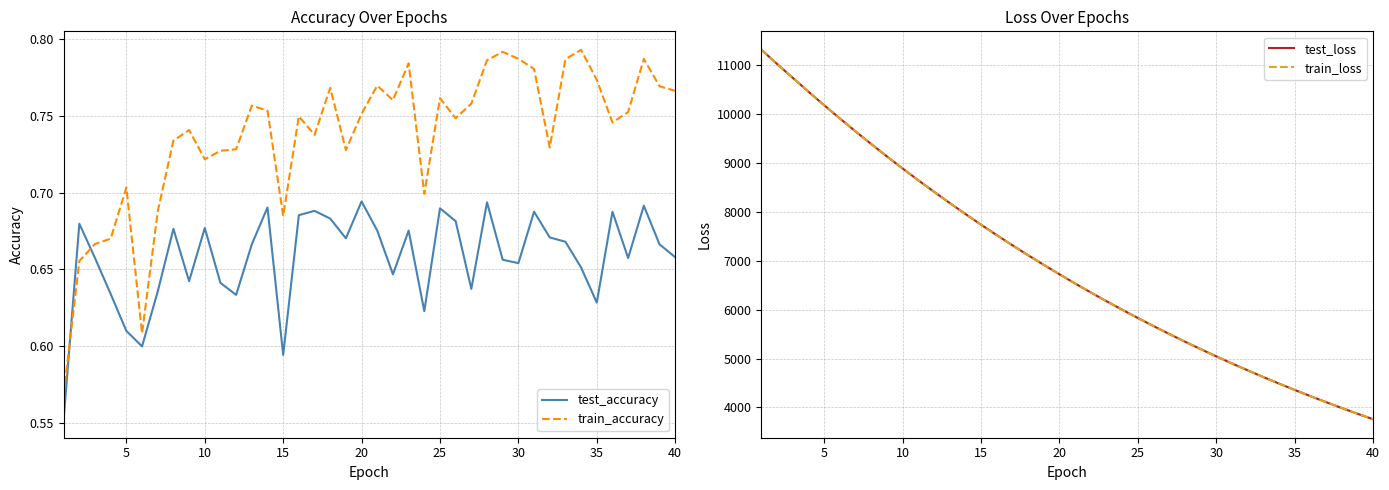

What is the sum of all train_loss values?

277939.2